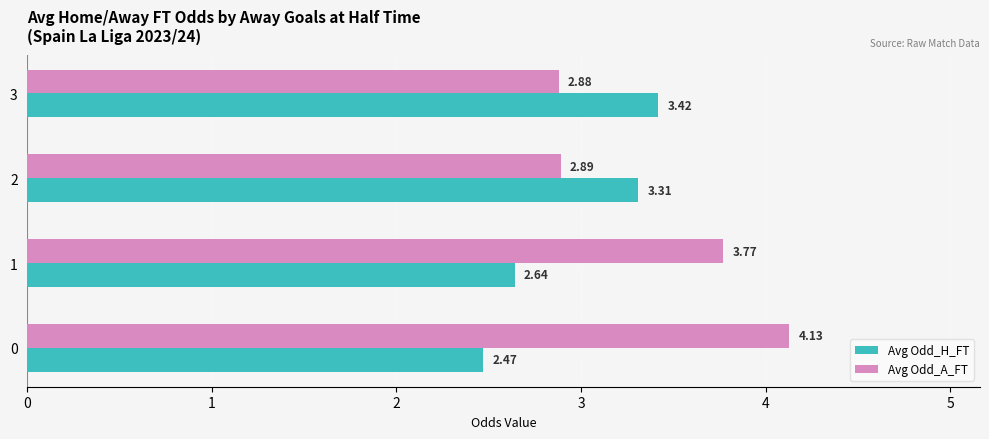

What is the sum of the Avg Odd_H_FT values at 2 and 1?

6.0